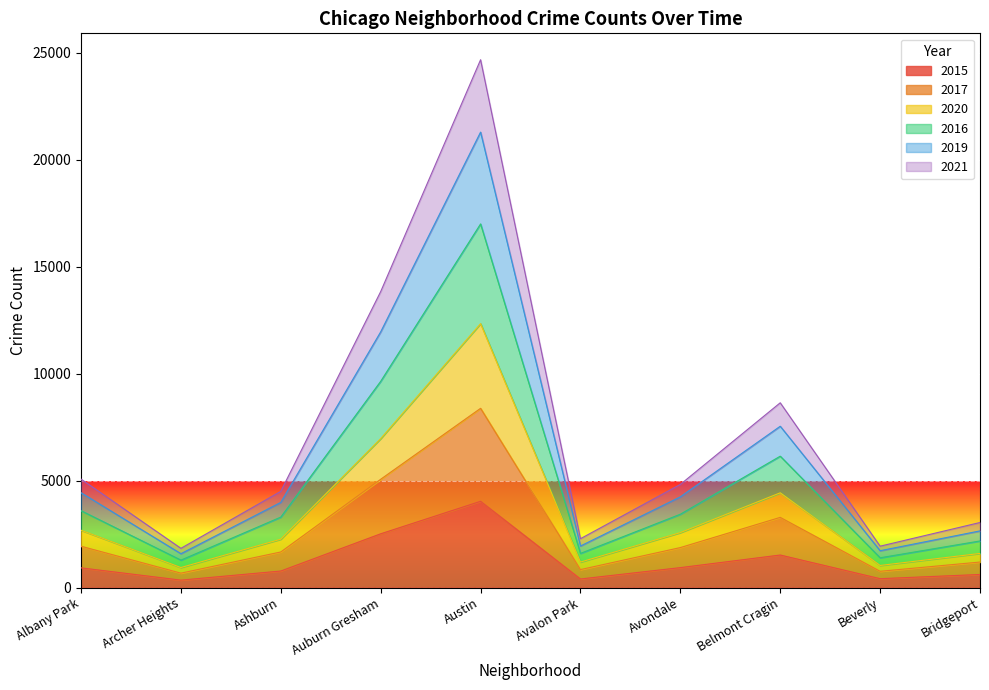

At which category is the sum across all series the highest?

Austin